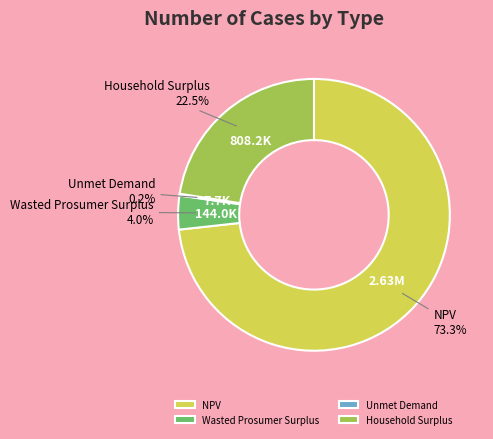

Which category has the biggest portion of the pie?

NPV